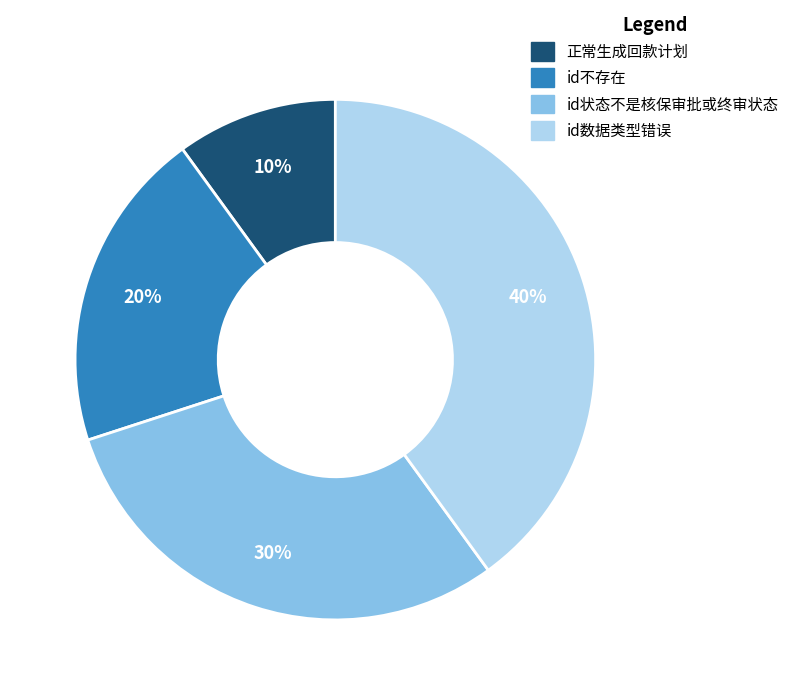

Rank the categories by value from lowest to highest.

正常生成回款计划, id不存在, id状态不是核保审批或终审状态, id数据类型错误